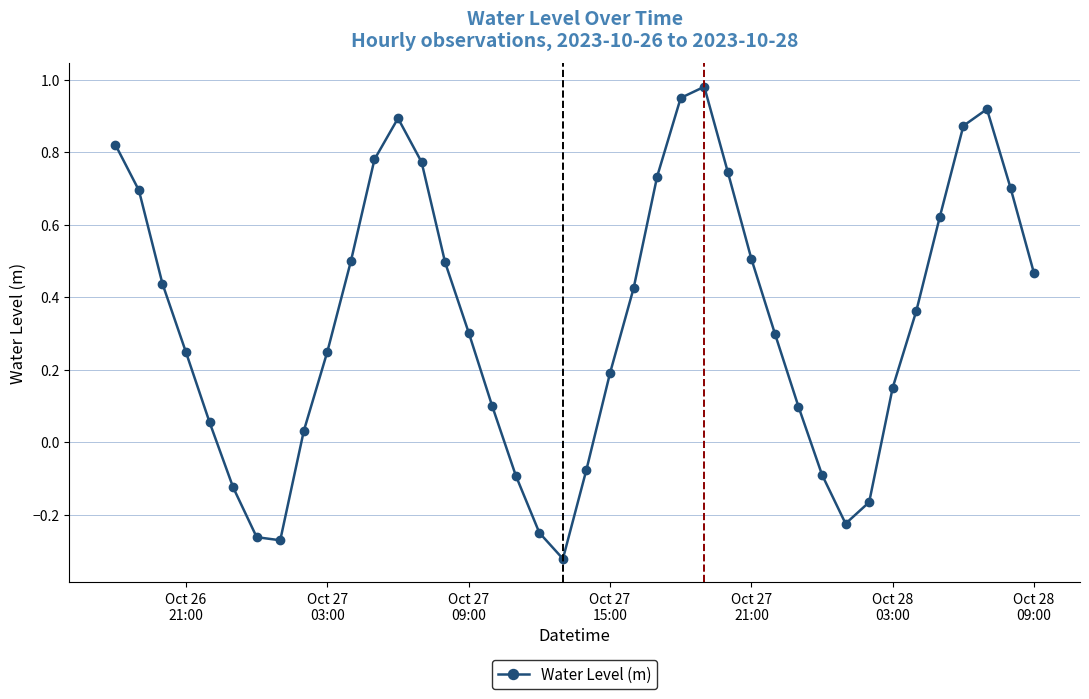

How many series are shown in this chart?

1